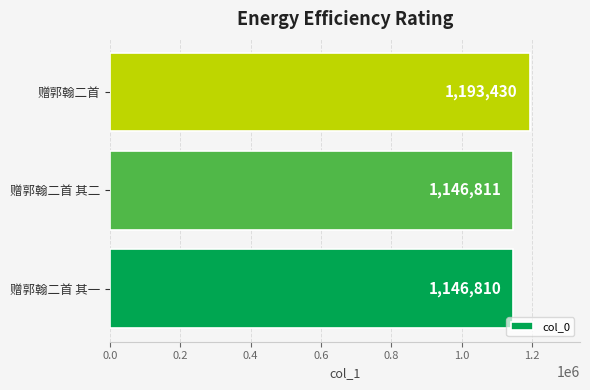

Reading bottom to top, list all the values displayed in this chart.

赠郭翰二首 其一=1146810	赠郭翰二首 其二=1146811	赠郭翰二首=1193430